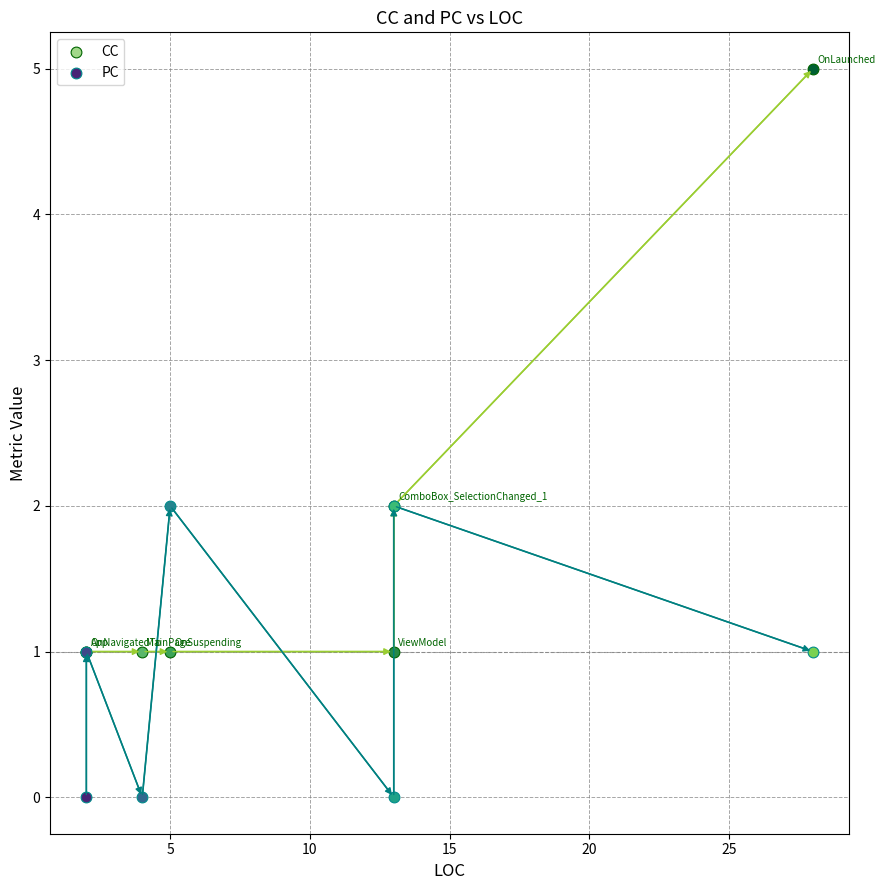

Which series has the widest spread of Y values?

CC